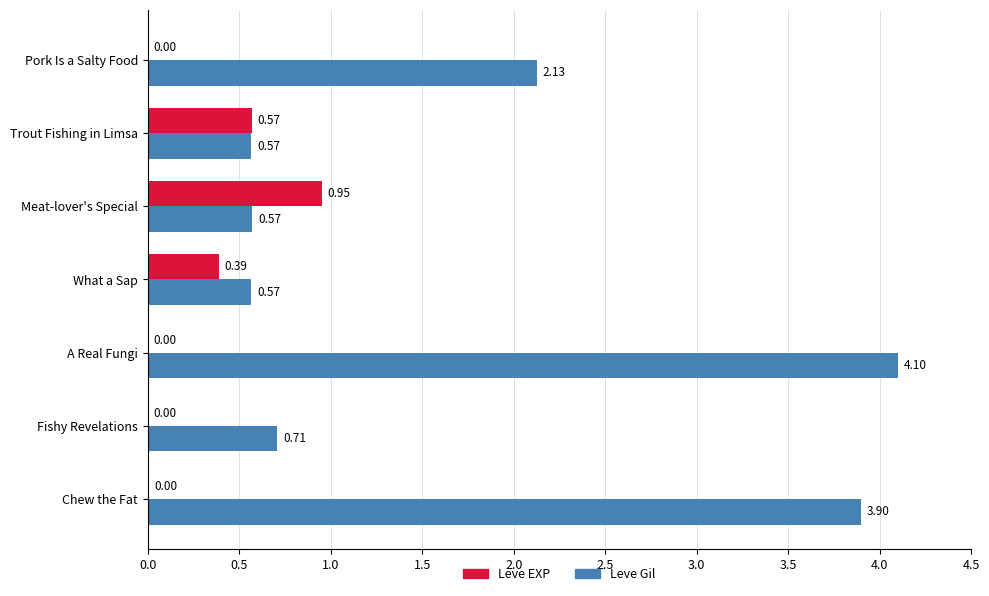

At which label is Leve Gil closest to 2?

Pork Is a Salty Food